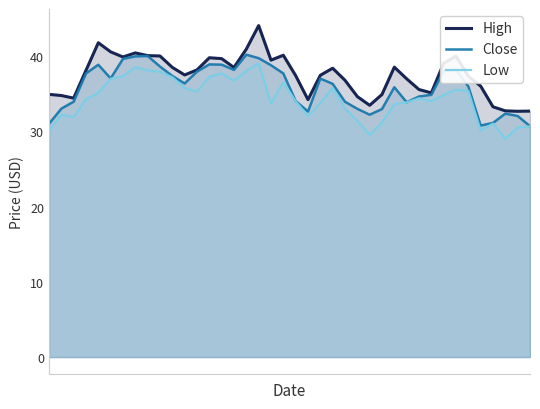

List the labels in order of Close value, largest first.

16, 8, 7, 17, 6, 13, 14, 4, 18, 9, 33, 15, 32, 12, 3, 19, 10, 5, 22, 11, 23, 34, 28, 31, 30, 20, 2, 24, 29, 1, 25, 27, 21, 37, 26, 38, 36, 0, 35, 39